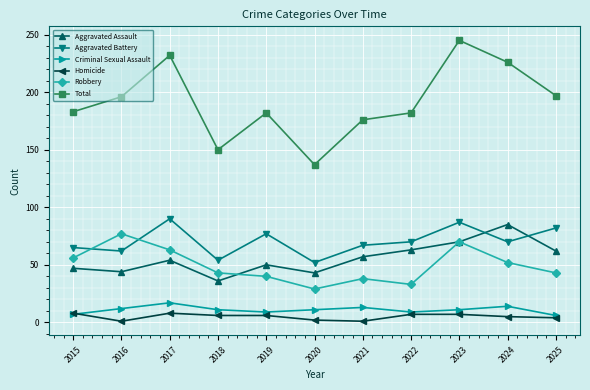

Rank the series by their maximum value, from highest to lowest.

Total, Aggravated Battery, Aggravated Assault, Robbery, Criminal Sexual Assault, Homicide